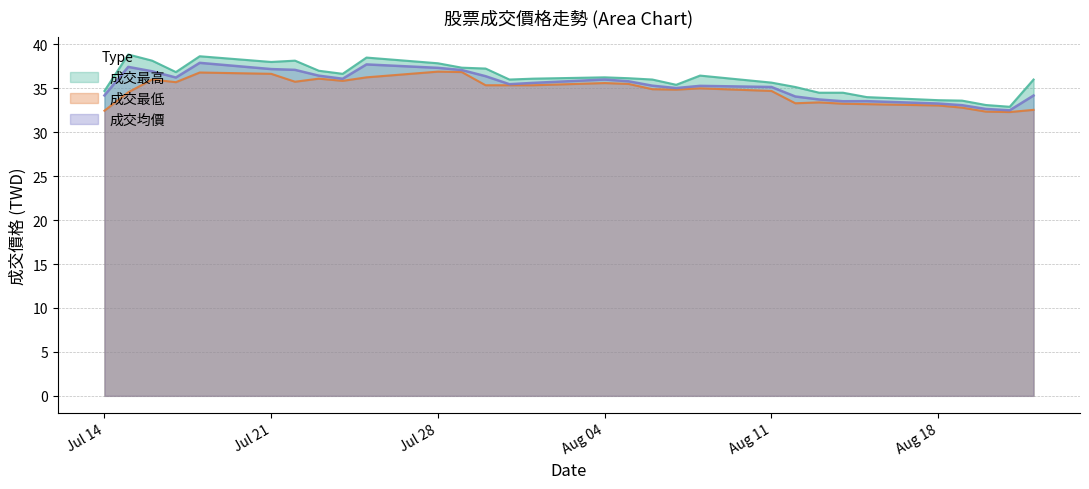

Does the chart display data point markers on the line(s)?

No